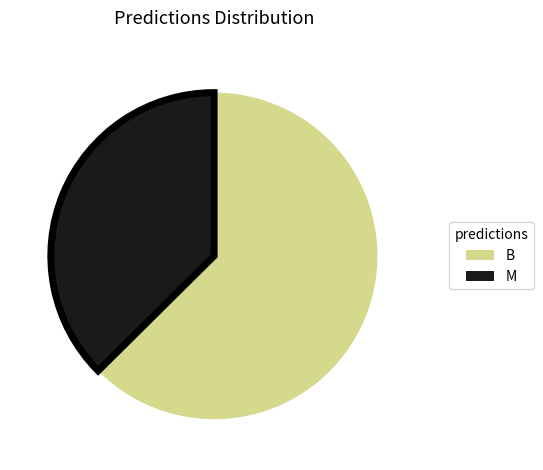

Is there a majority slice in this chart?

Yes